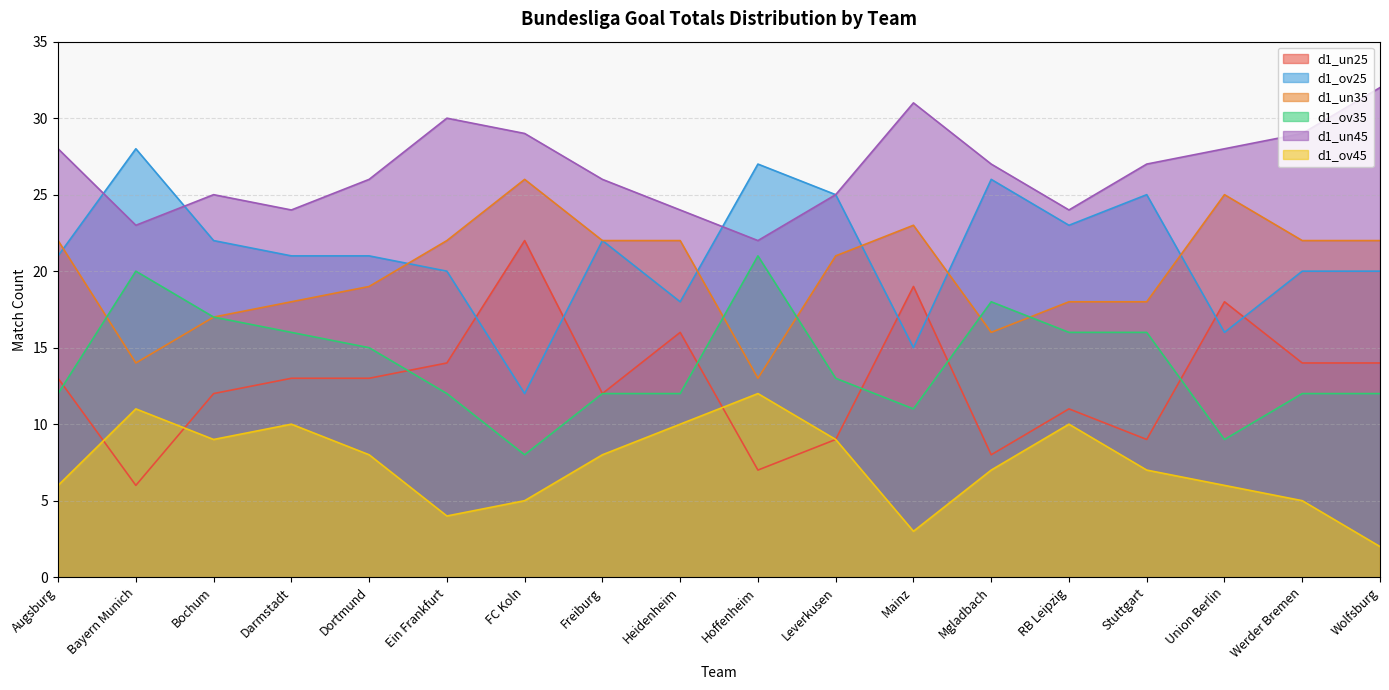

What is the average value of the d1_un45 series?

27